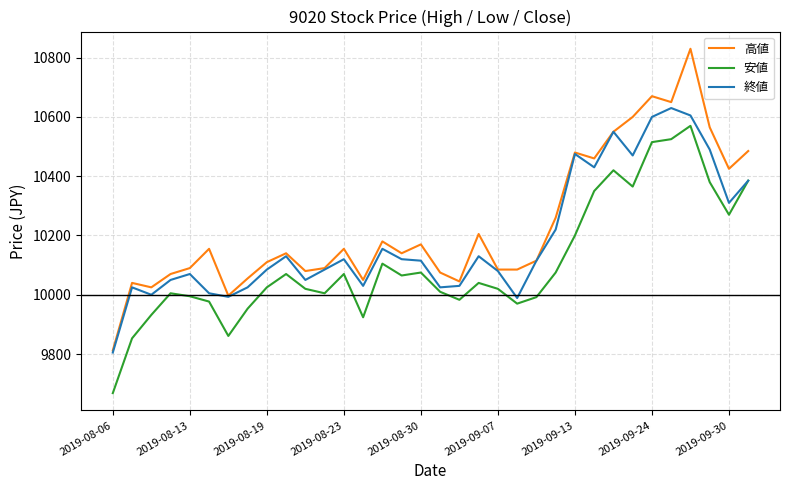

What are all the series names shown in the legend?

高値, 安値, 終値